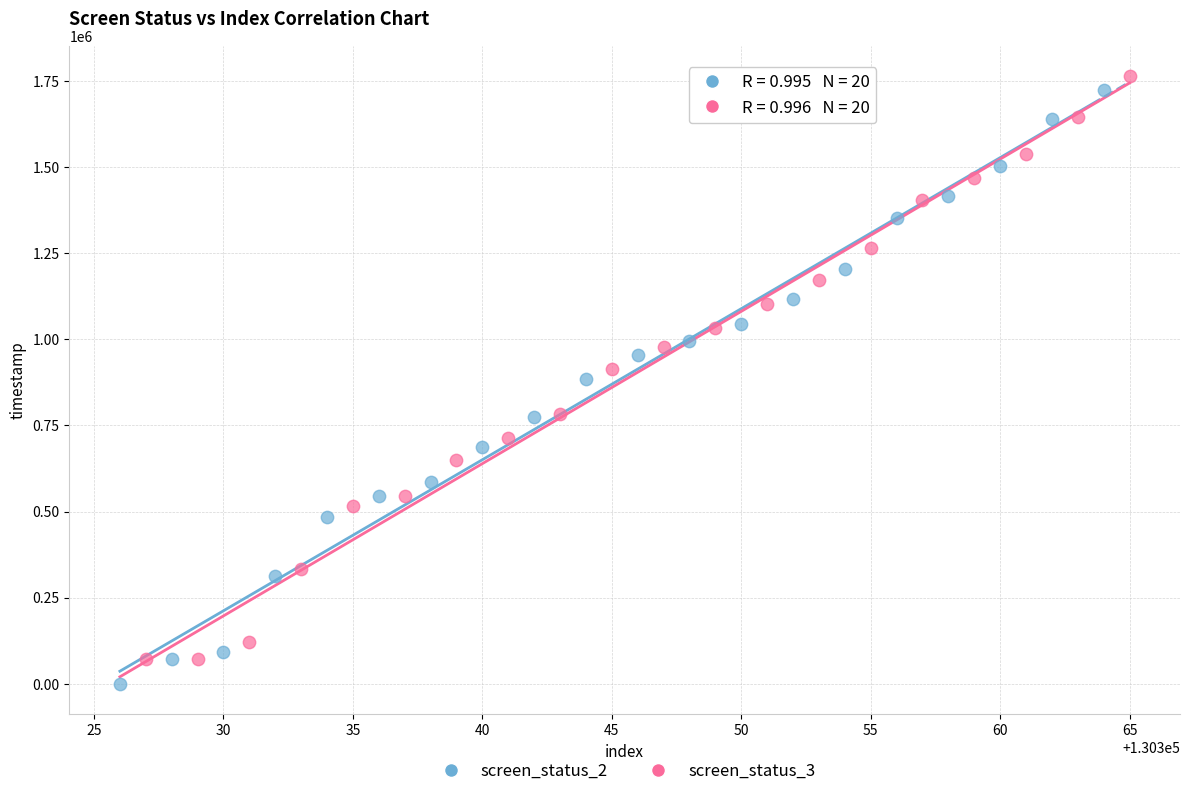

What are all the series names shown in the legend?

screen_status_2, screen_status_3